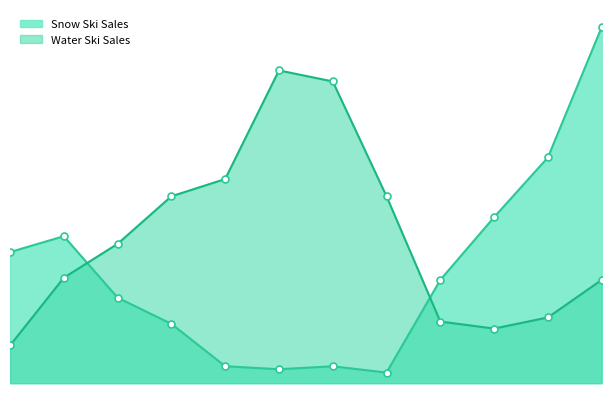

At how many categories does at least one series exceed 18616?

1